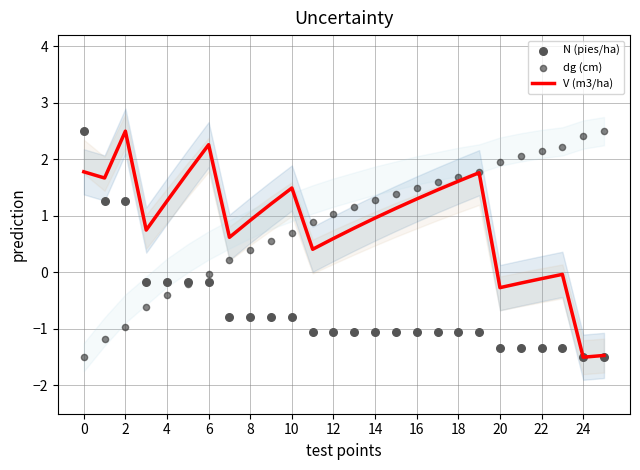

Which series has the largest total across all categories?

V (m3/ha)